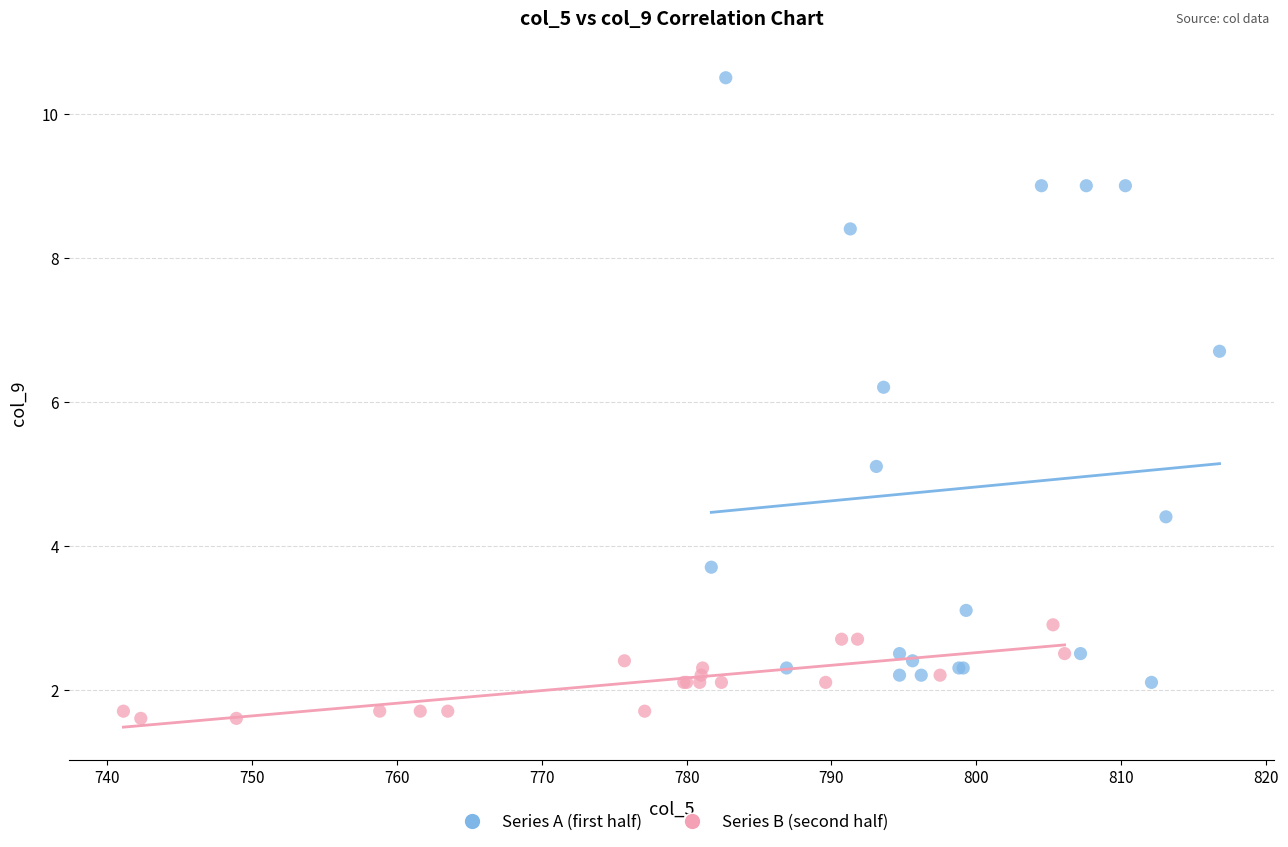

Which series has the widest spread of Y values?

Series A (first half)